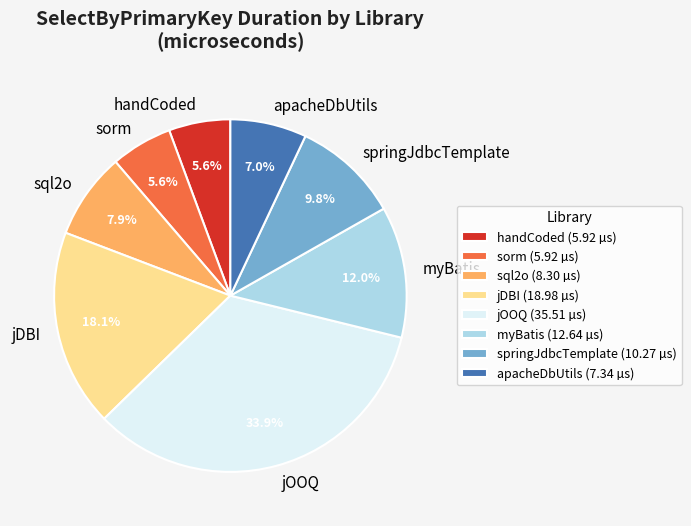

How many slices are in this pie chart?

8